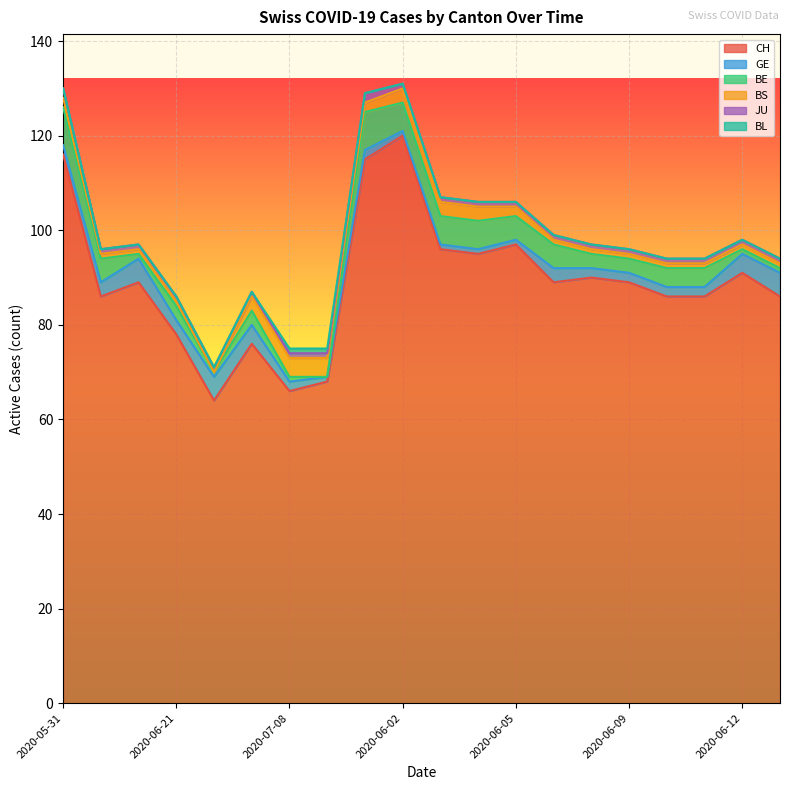

How many distinct data groups are displayed?

6